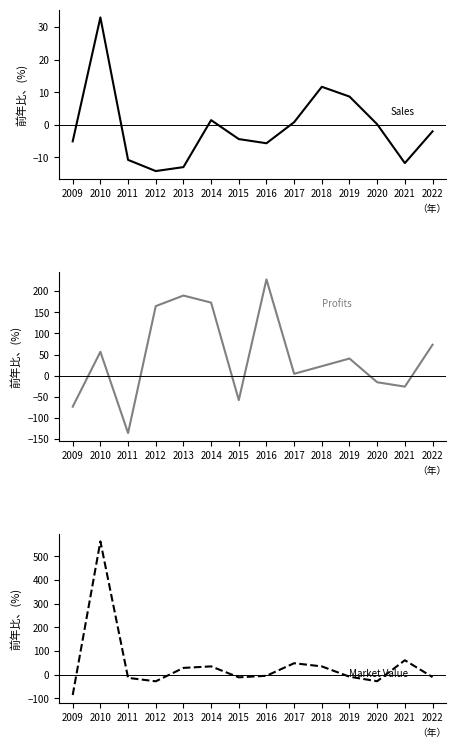

What value does the Profits series have at 2010?

56.6